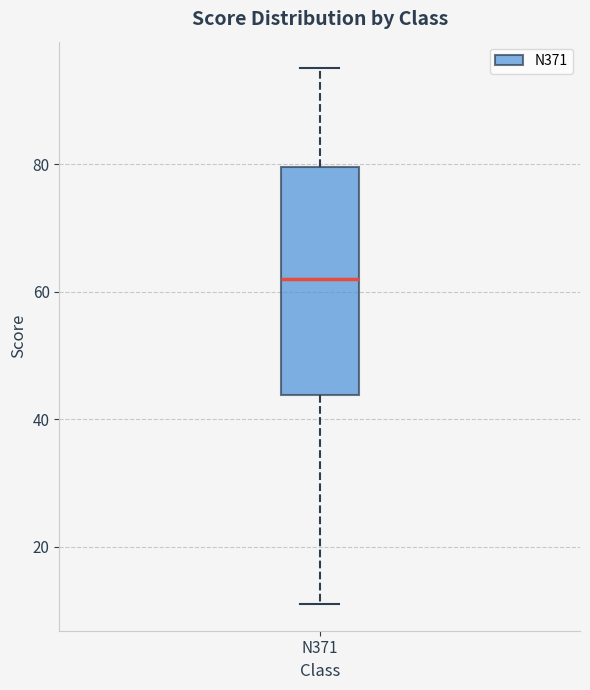

Transcribe this box plot: give where the median line is, the range the box spans, and where the two whiskers end, as read against the y-axis. The values are not printed on the chart, so give them approximately, as read against the axis.

median 62, box 44 to 80, whiskers 12 to 96